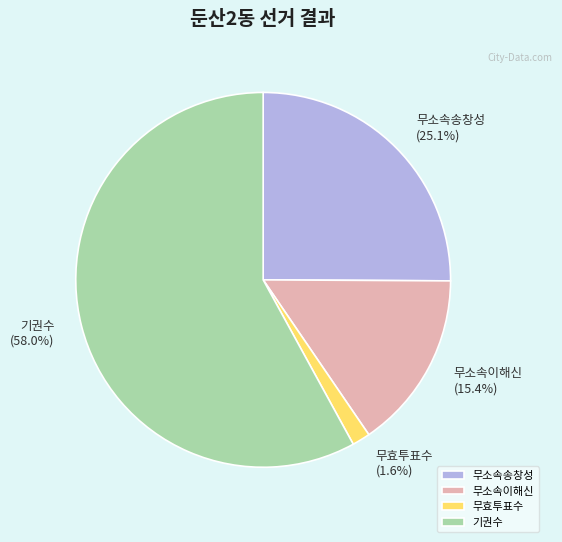

Is 기권수 the majority of the pie?

Yes